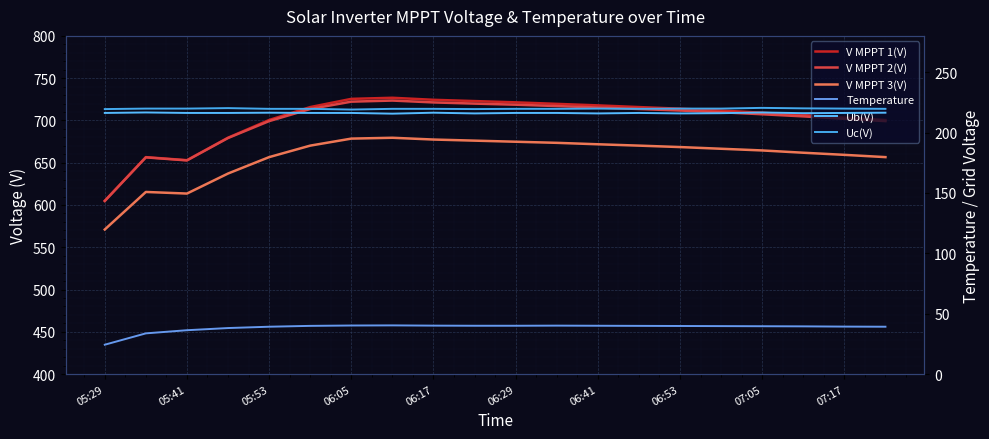

What are all the series names shown in the legend?

V MPPT 1(V), V MPPT 2(V), V MPPT 3(V), Temperature, Ub(V), Uc(V)